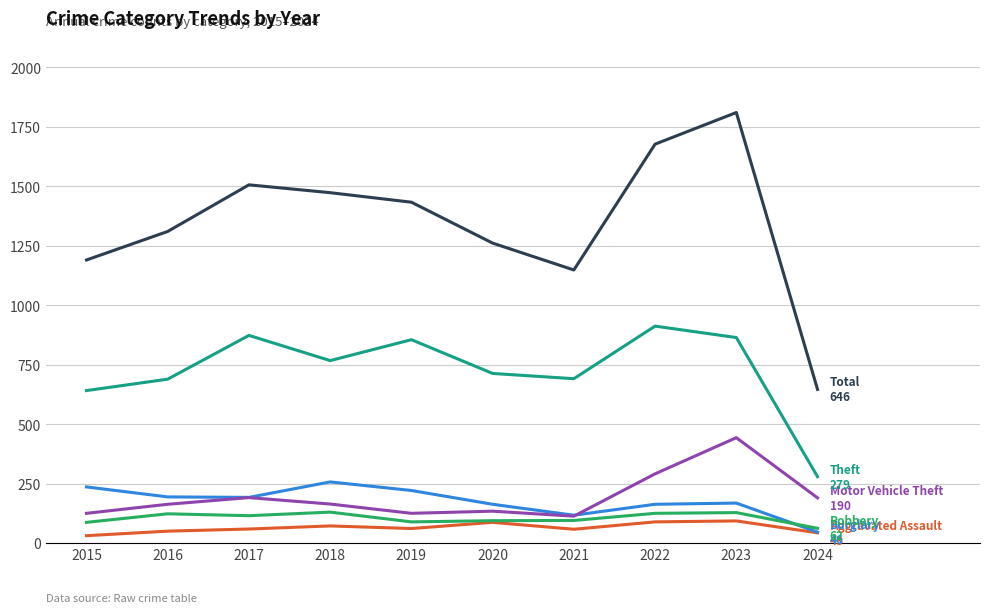

What is the maximum value shown in the chart?

1810